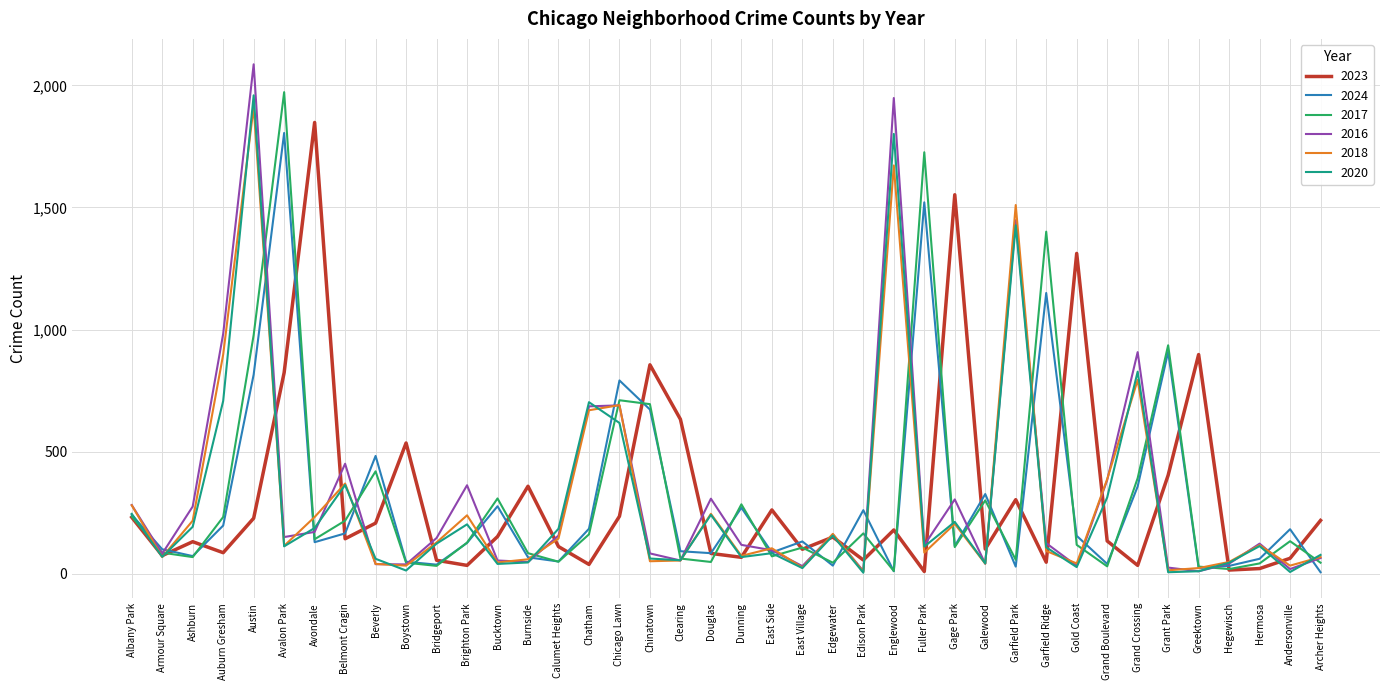

Read the 2016 value at Grand Boulevard.

384